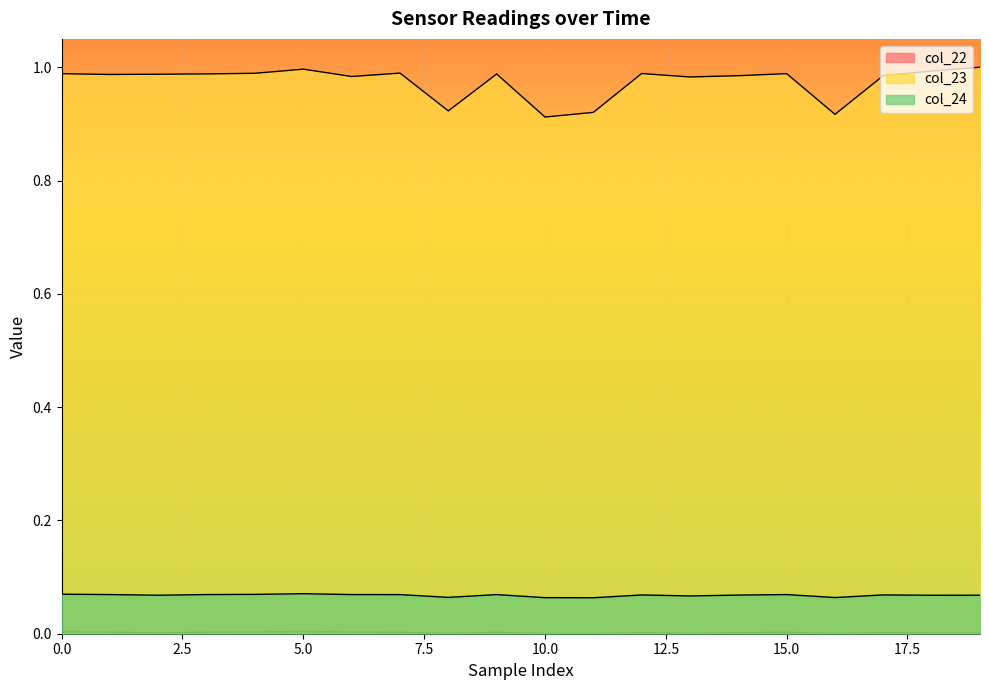

True or false: col_22 and col_24 cross at least once.

False